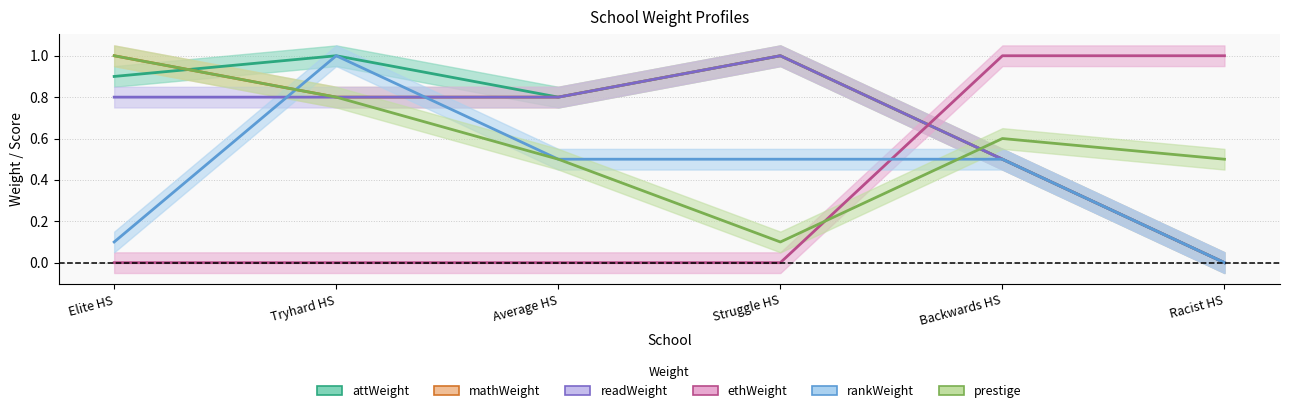

What are all the series names shown in the legend?

attWeight, mathWeight, readWeight, ethWeight, rankWeight, prestige